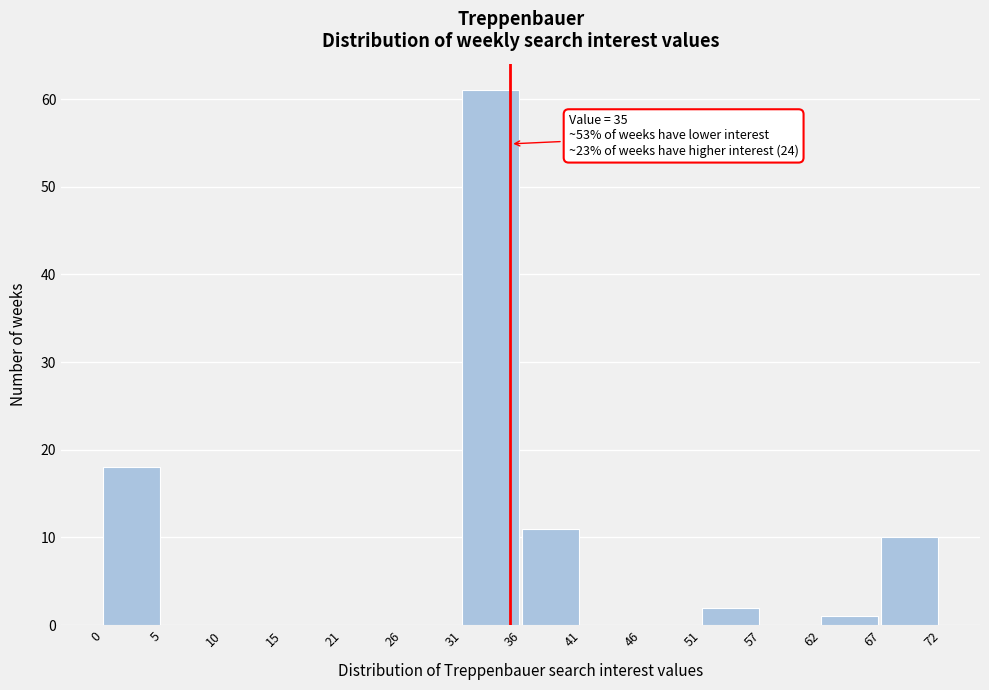

Which range on the x-axis has the tallest bar?

31 to 36